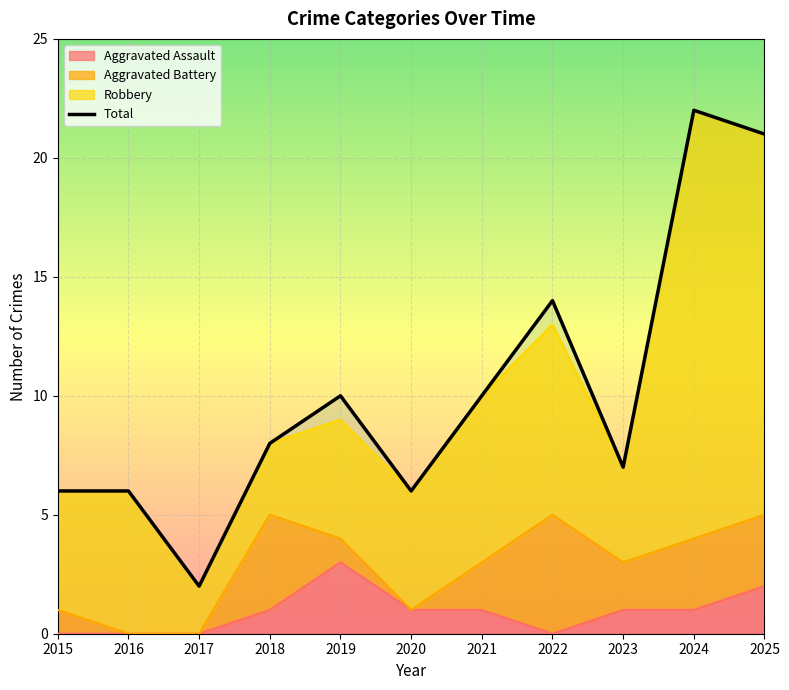

Reading left to right, list all the values displayed in this chart.

2015=6	2016=6	2017=2	2018=8	2019=10	2020=6	2021=10	2022=14	2023=7	2024=22	2025=21